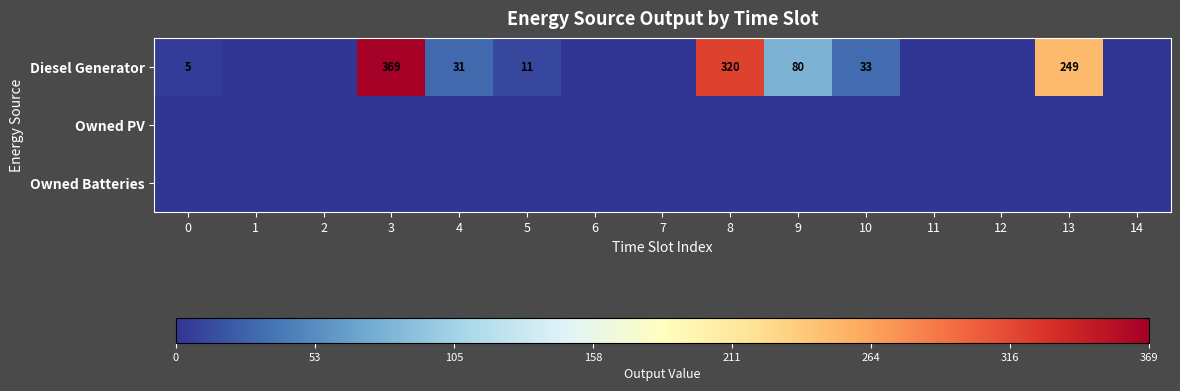

Which category has the lowest value across all series?

1